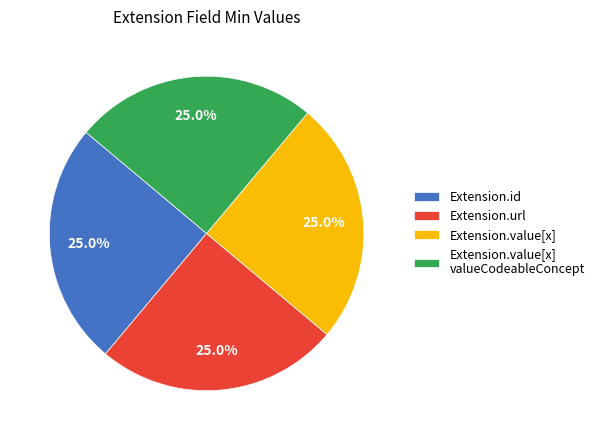

What is the ratio of the value at Extension.value[x] to the value at Extension.id?

1.0